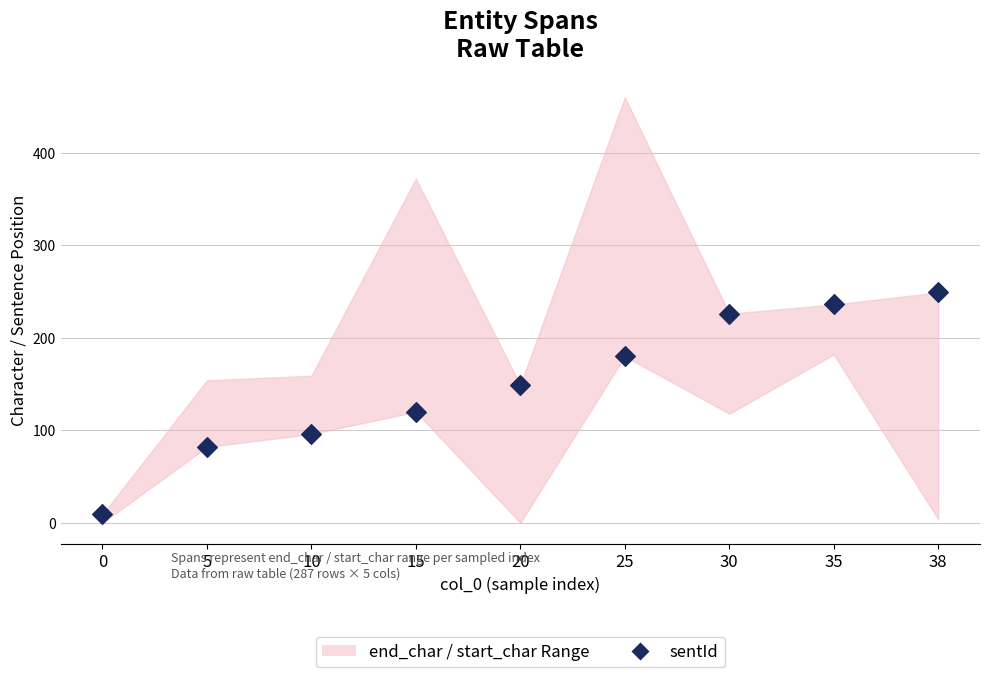

What is the range of Y values (max minus min)?

240